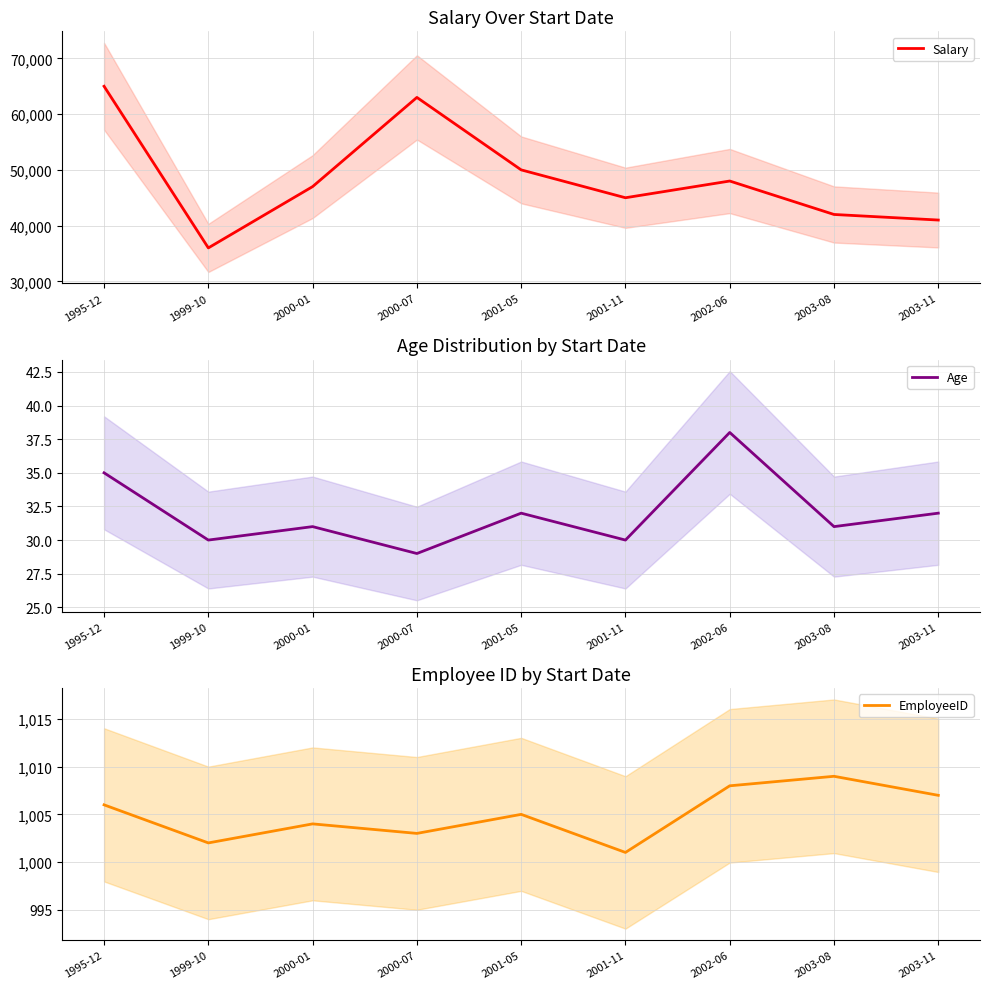

The value of Salary at 2000-07 is 63000. True or false?

True